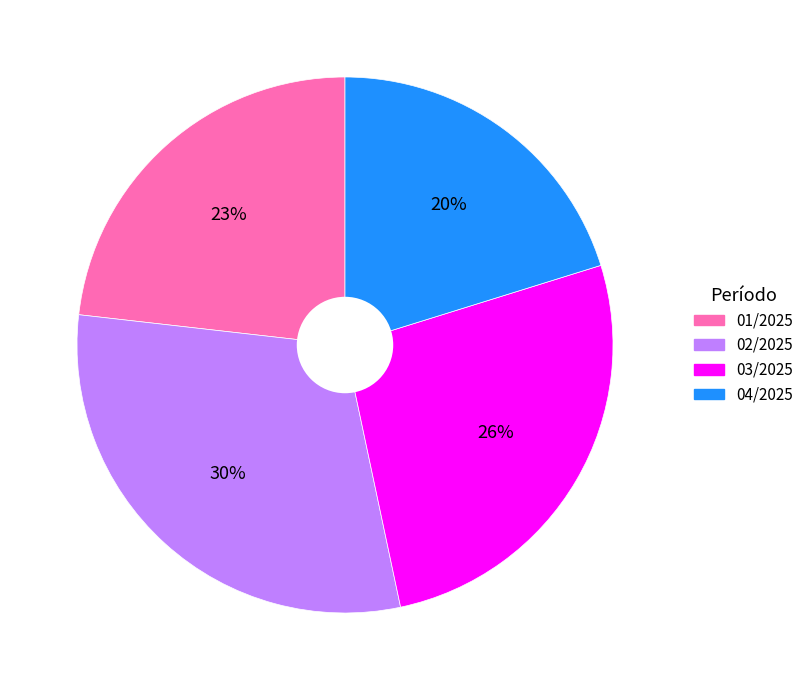

What percentage is the 02/2025 slice, to the nearest percent?

30%